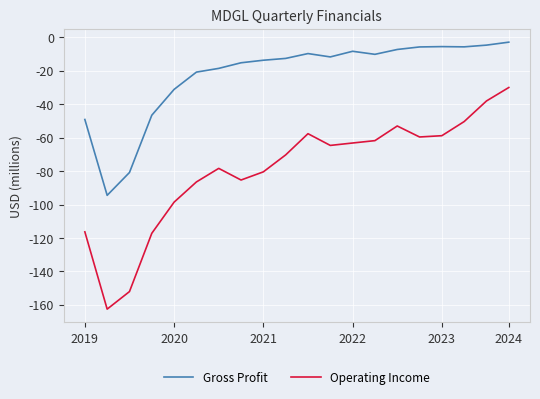

True or false: Gross Profit and Operating Income intersect in this chart.

False